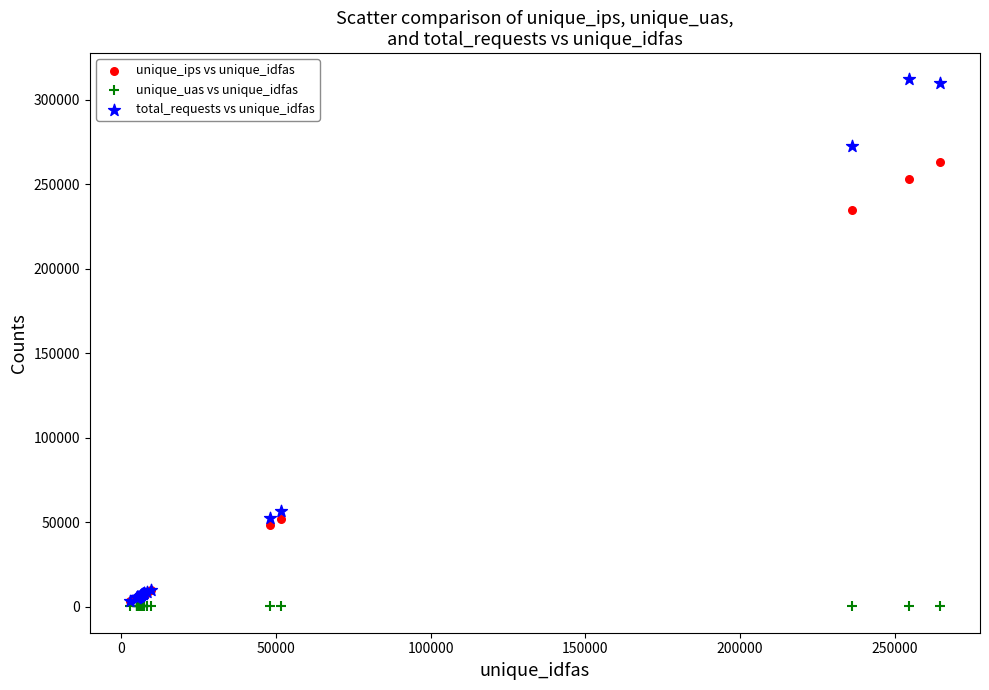

What are all the series names shown in the legend?

unique_ips vs unique_idfas, unique_uas vs unique_idfas, total_requests vs unique_idfas